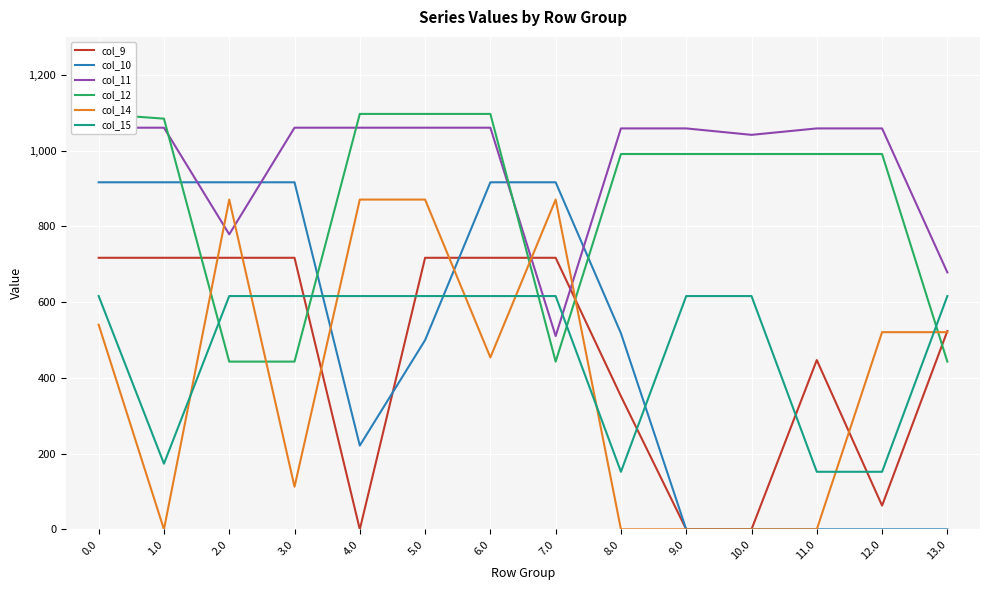

Rank the series by their maximum value, from lowest to highest.

col_15, col_9, col_14, col_10, col_11, col_12